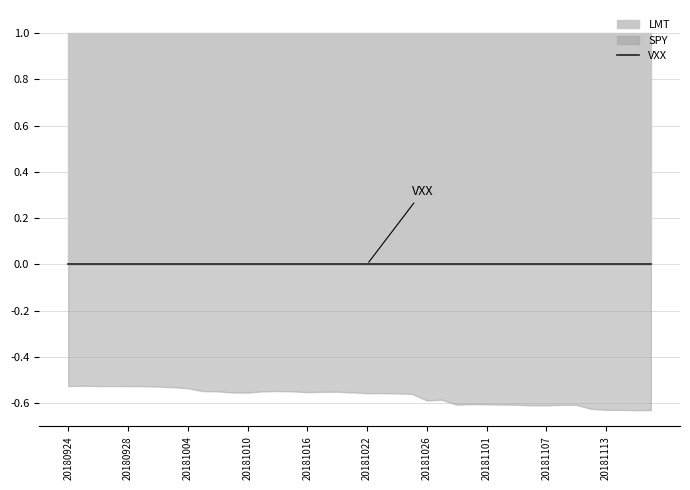

What is the maximum value shown in the chart?

1.0